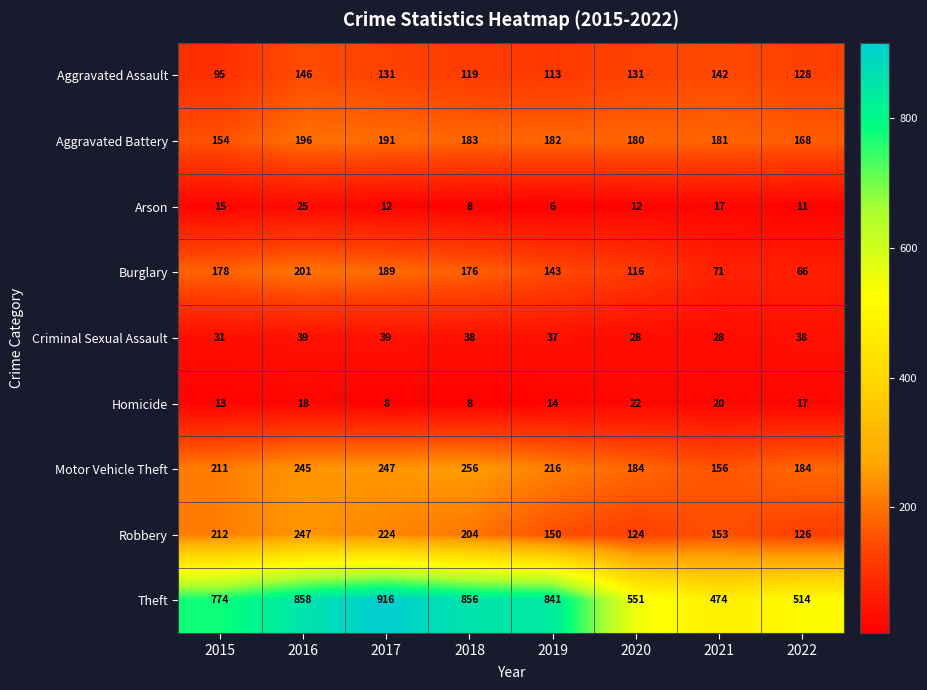

List the series in order of their peak value, lowest first.

Homicide, Arson, Criminal Sexual Assault, Aggravated Assault, Aggravated Battery, Burglary, Robbery, Motor Vehicle Theft, Theft